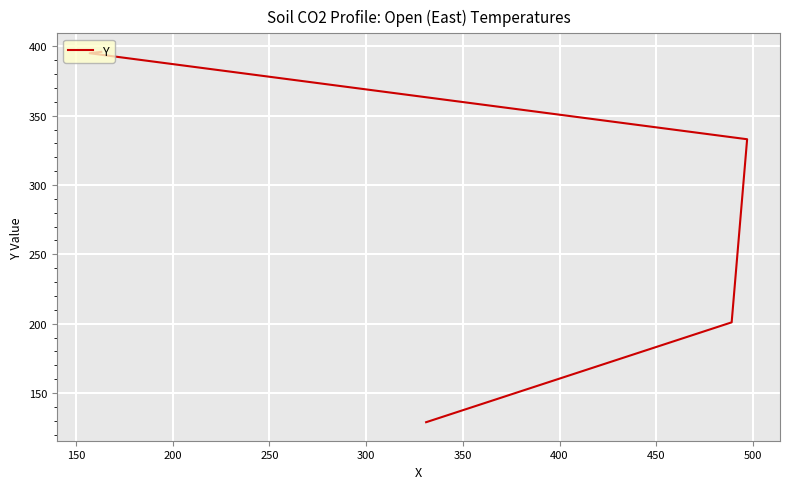

What is the change in value from 100 to 150?

+72